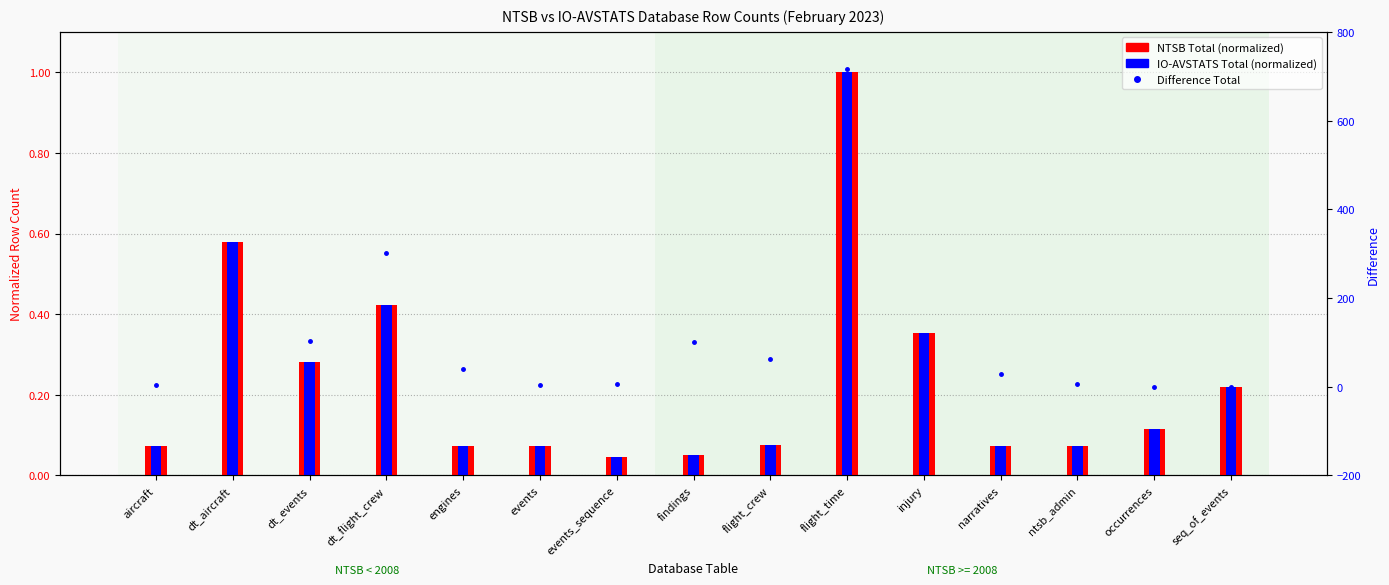

At how many categories does at least one series exceed -128?

15